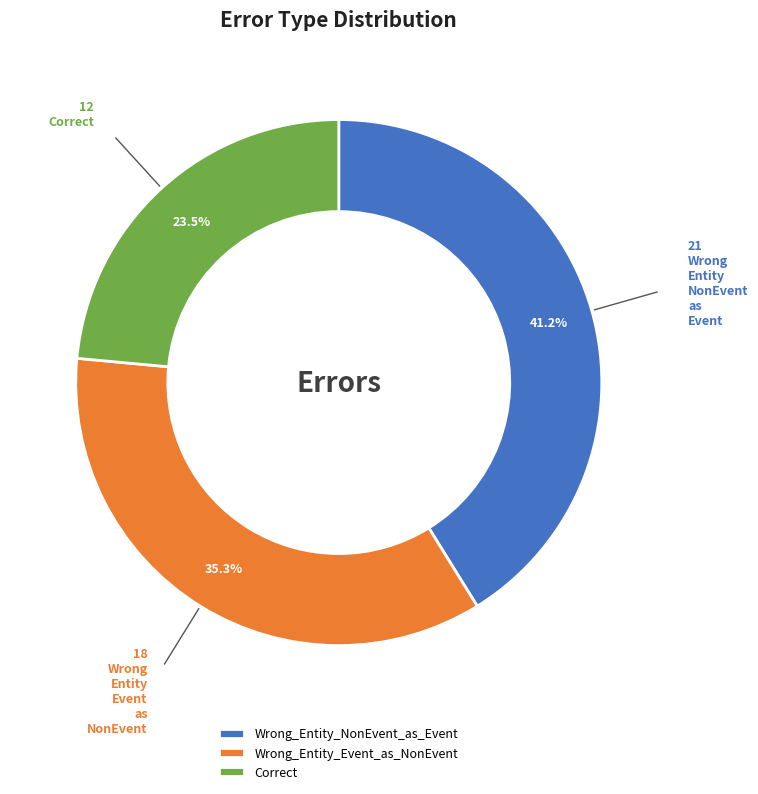

Is it true that Correct is 9% of the pie?

False